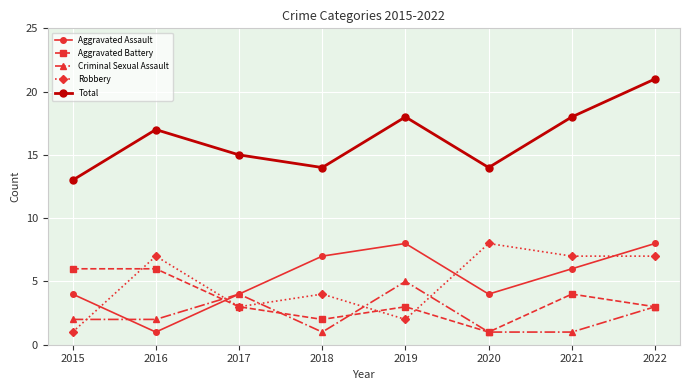

Read the Aggravated Battery value at 2022.

3